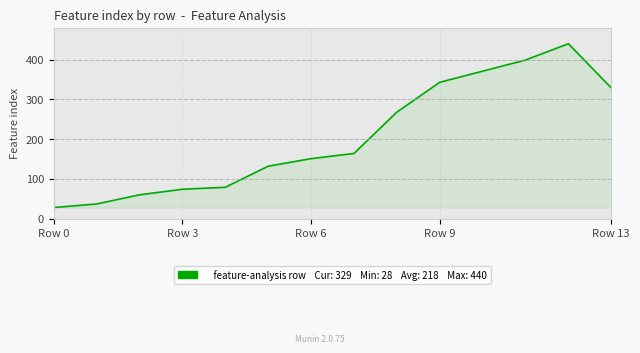

What is the difference between the maximum and minimum values?

412